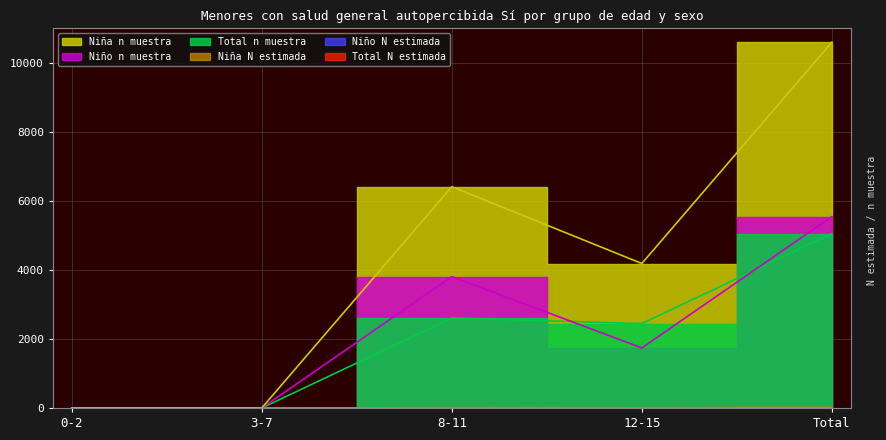

At which category does Total (n muestra) reach its first local peak?

8-11